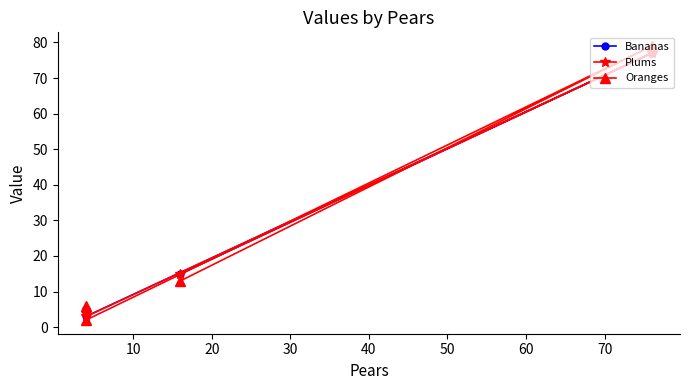

How many interior local peaks does the Bananas series have?

1